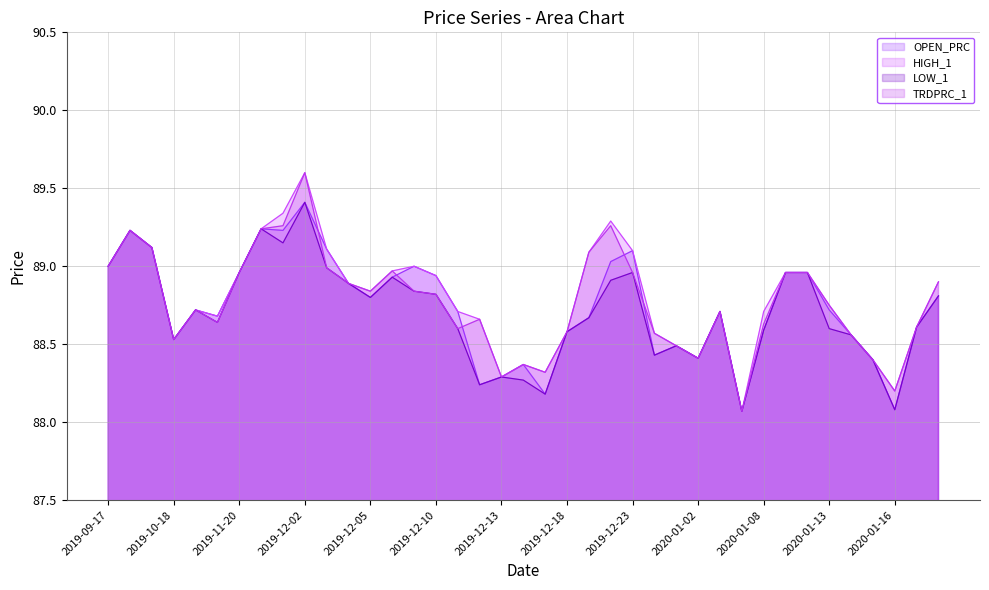

Is the value of TRDPRC_1 at 2019-12-09 greater than the value of HIGH_1 at 2020-01-06?

Yes